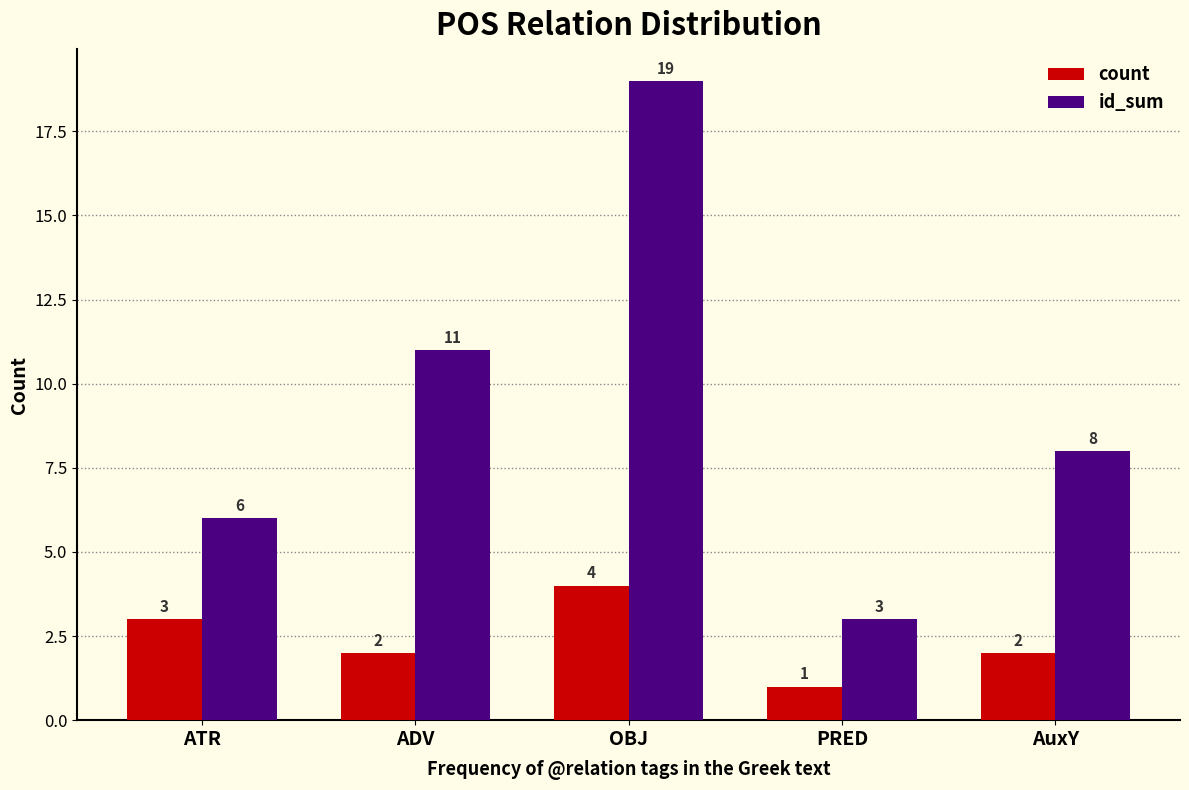

At which category is the sum across all series the highest?

OBJ